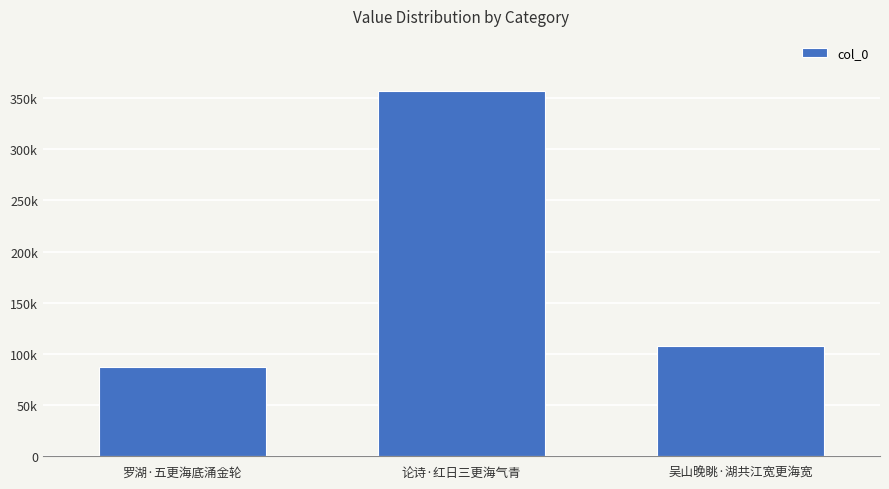

At which label does the data first exceed 107520?

论诗·红日三更海气青